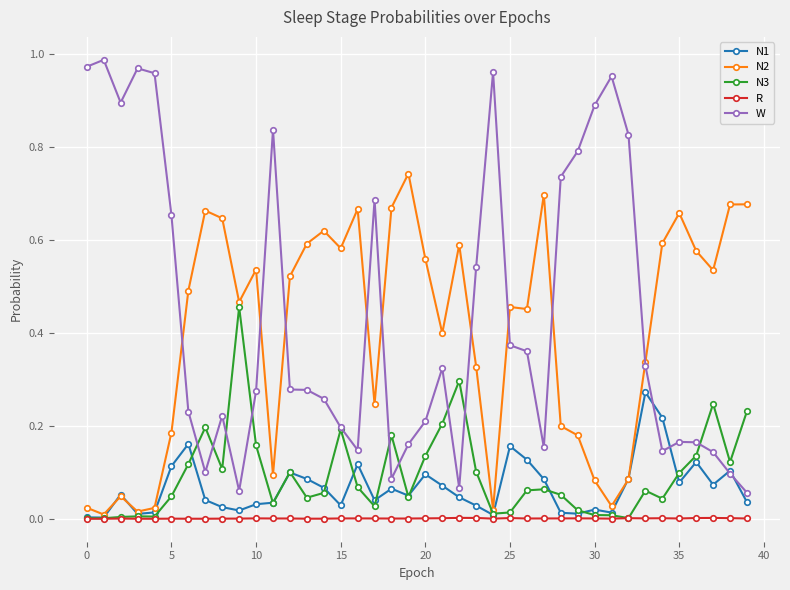

List the series in order of their peak value, lowest first.

R, N1, N3, N2, W